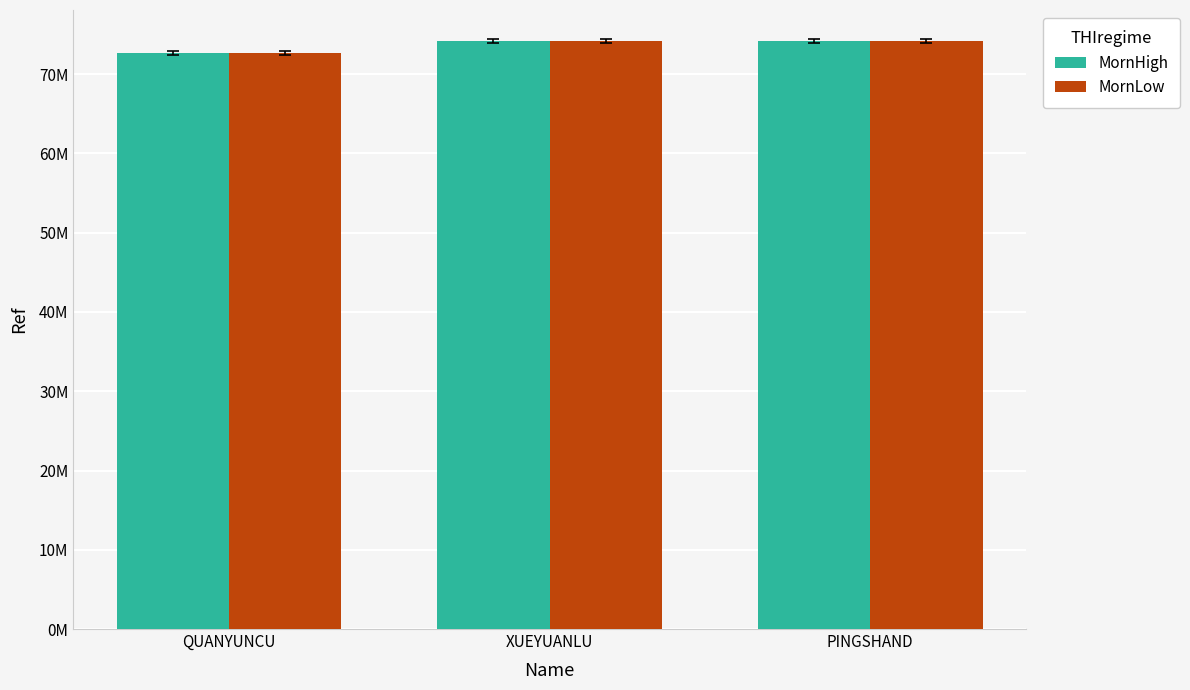

What are all the series names shown in the legend?

MornHigh, MornLow